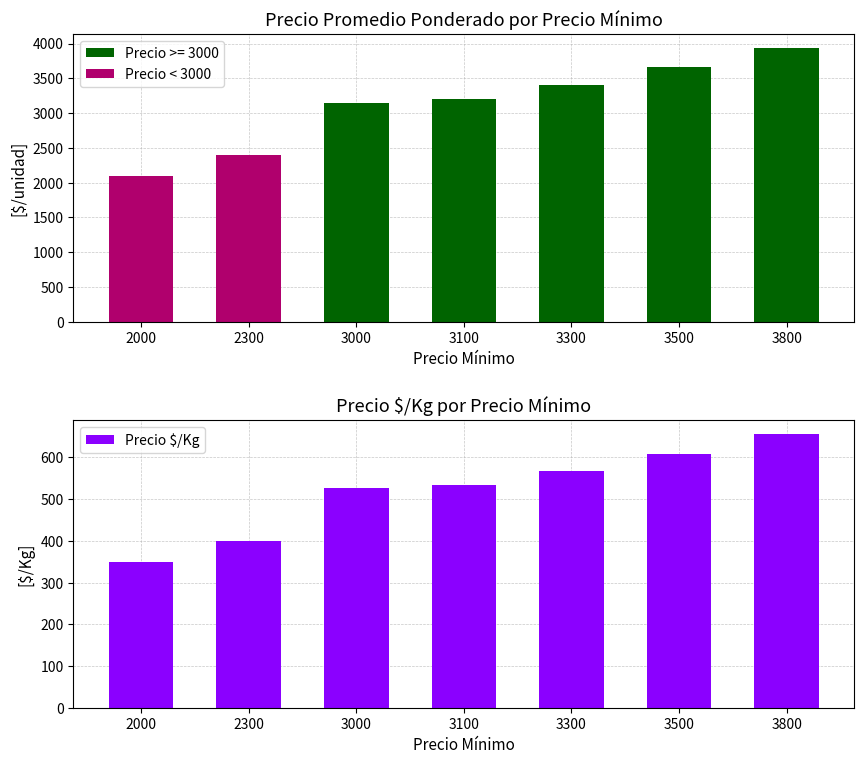

List the labels in order of Precio $/Kg value, largest first.

3800, 3500, 3300, 3100, 3000, 2300, 2000